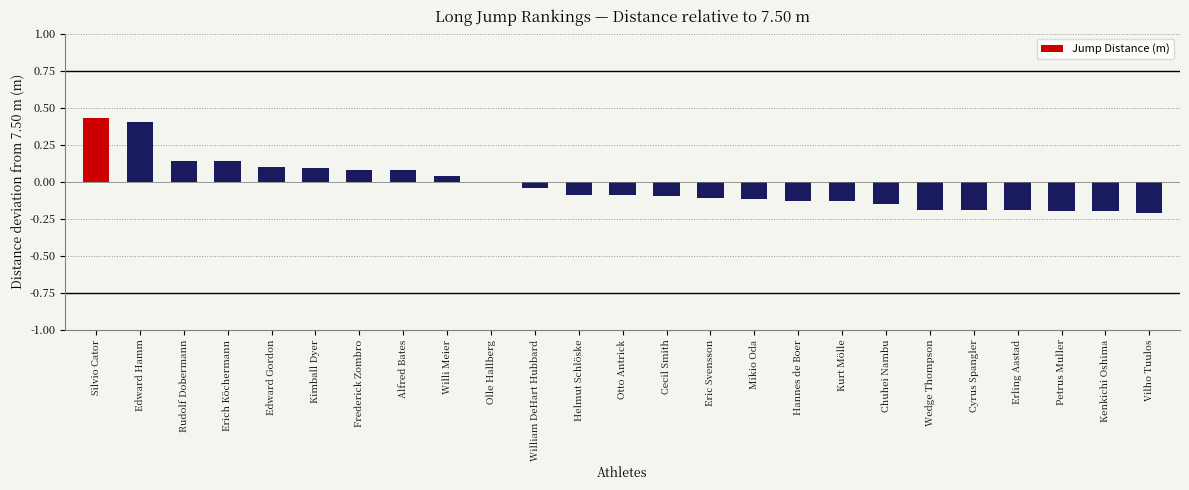

The chart shows a value of 0.0 at Olle Hallberg. True or false?

True